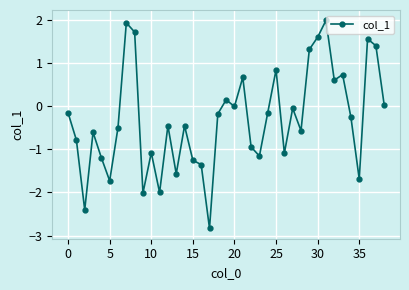

What is the minimum value shown in the chart?

-2.8